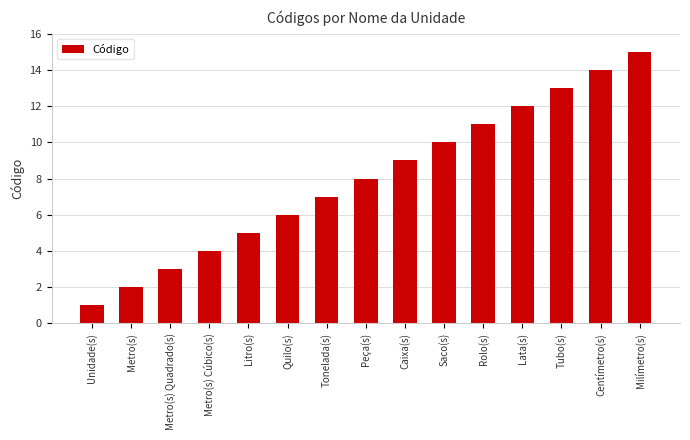

What is the sum of the values at Caixa(s) and Milímetro(s)?

24